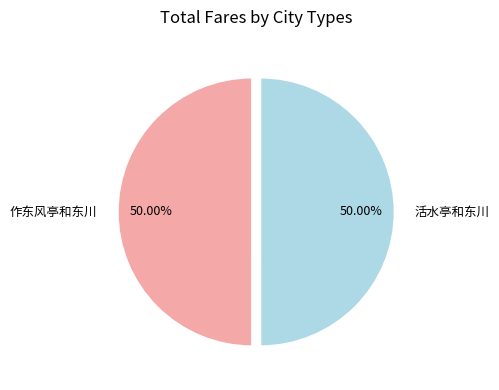

What percentage is the 活水亭和东川 slice, to the nearest percent?

50%